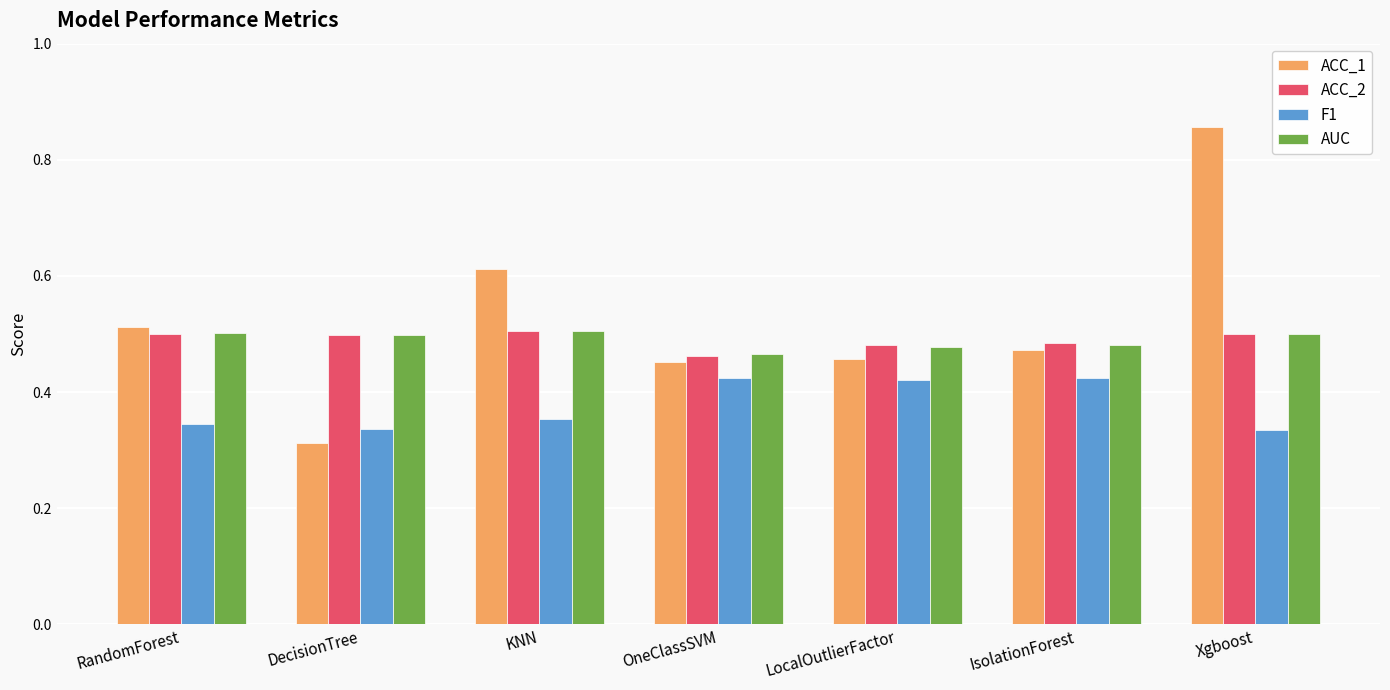

The value of ACC_1 at OneClassSVM is 0.1. True or false?

False